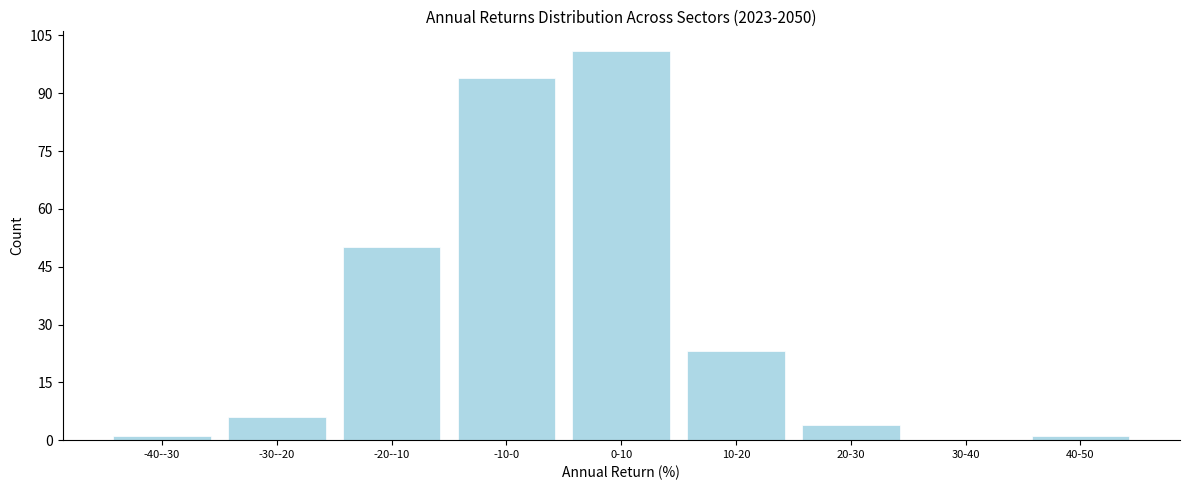

Reading right to left, what are all the values shown in this chart?

40-50=1	30-40=0	20-30=4	10-20=23	0-10=101	-10-0=94	-20--10=50	-30--20=6	-40--30=1